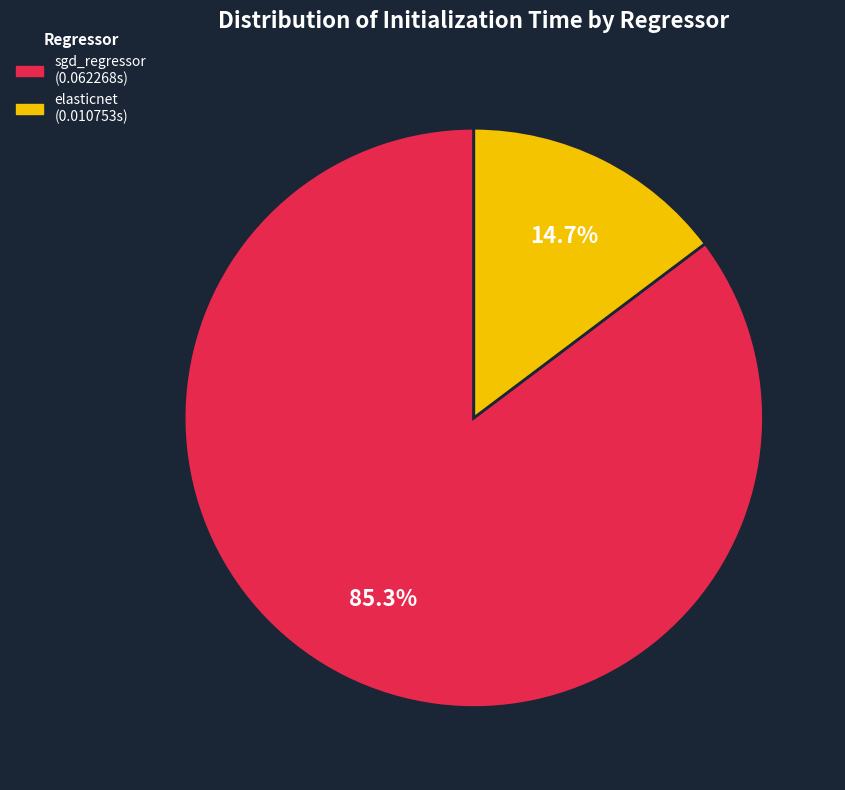

To the nearest percent, what portion does elasticnet represent?

15%